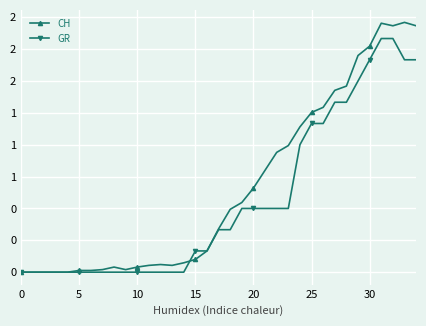

At which category does CH reach its first local valley?

9